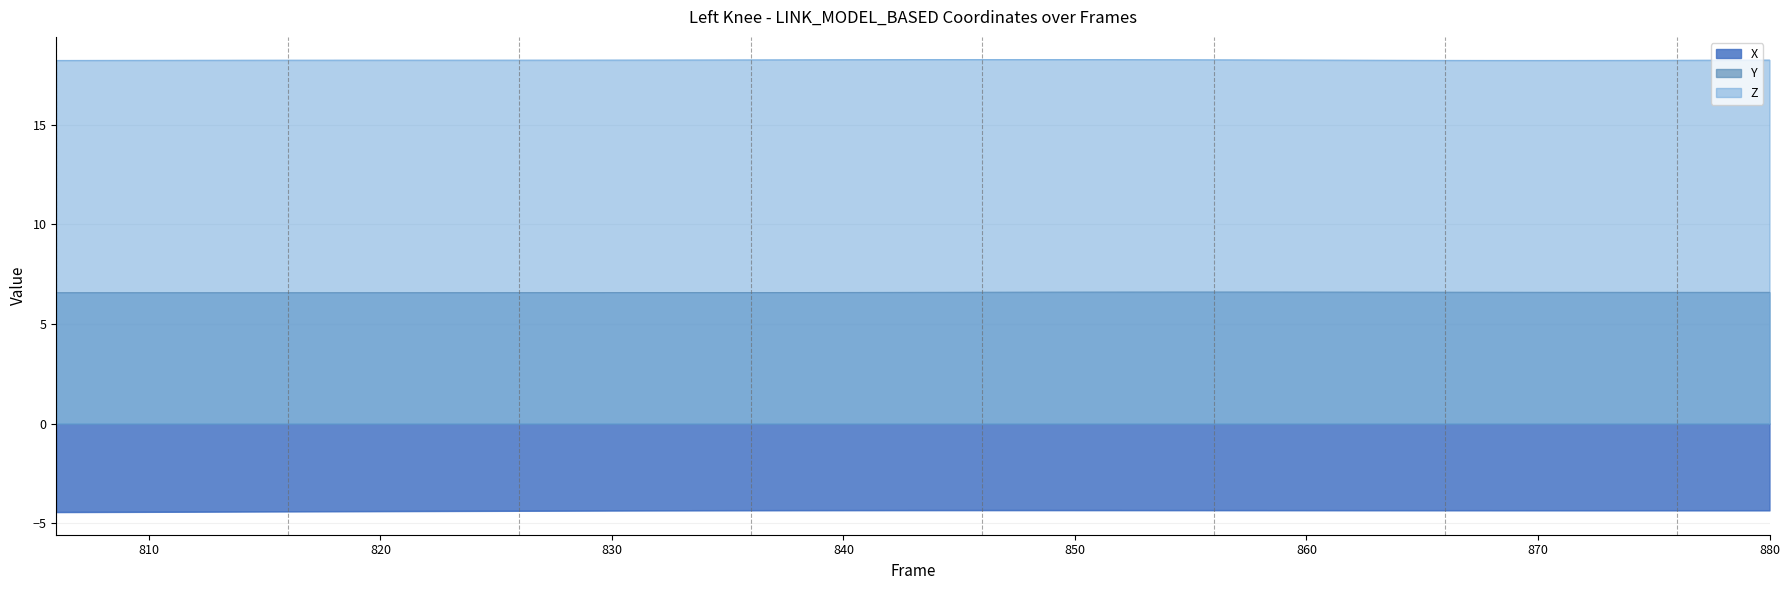

What is the maximum value shown in the chart?

18.3